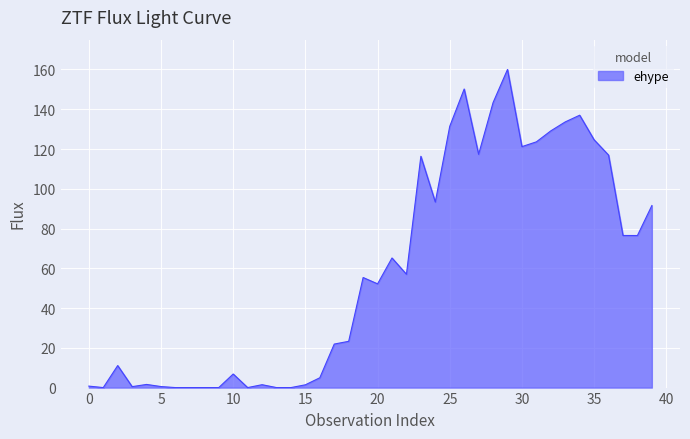

What is the difference between the maximum and minimum values?

160.0